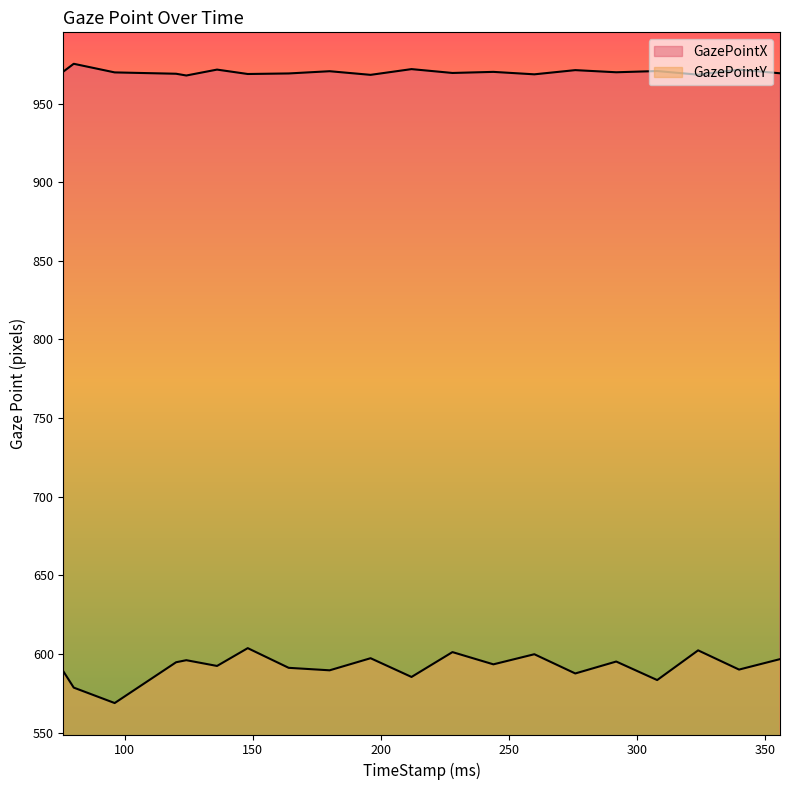

What is the value of the GazePointY point at the 13th from the left?

593.5